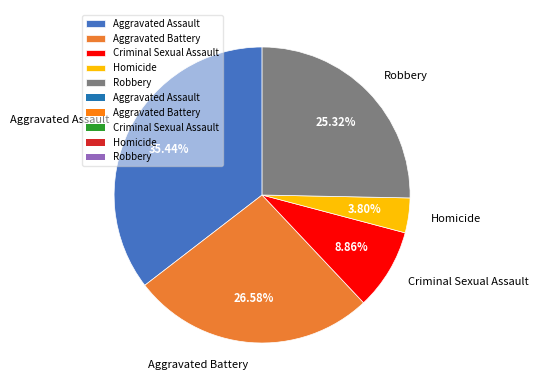

How much of the chart is everything except Aggravated Battery?

73.4%